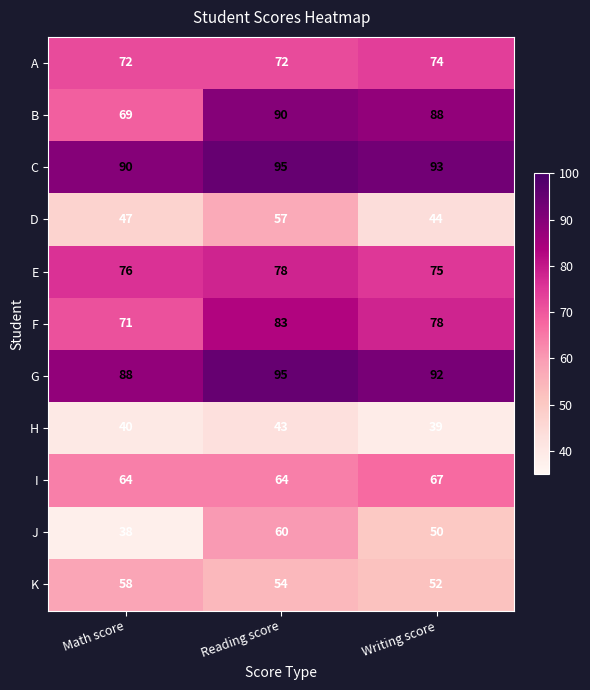

Rank the series at Math score from highest to lowest value.

C, G, E, A, F, B, I, K, D, H, J